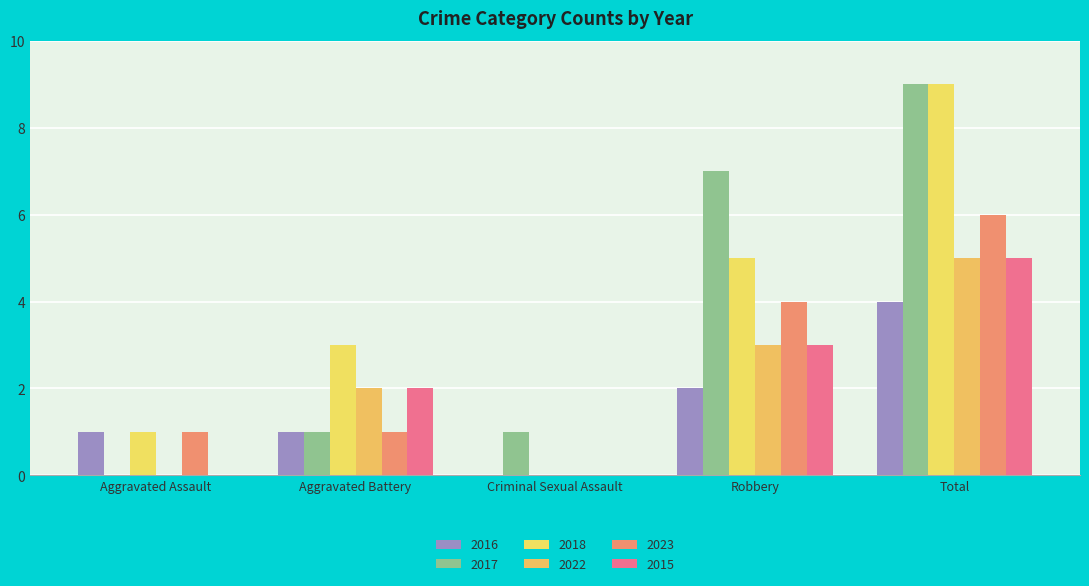

At which label does 2017 reach its peak?

Total